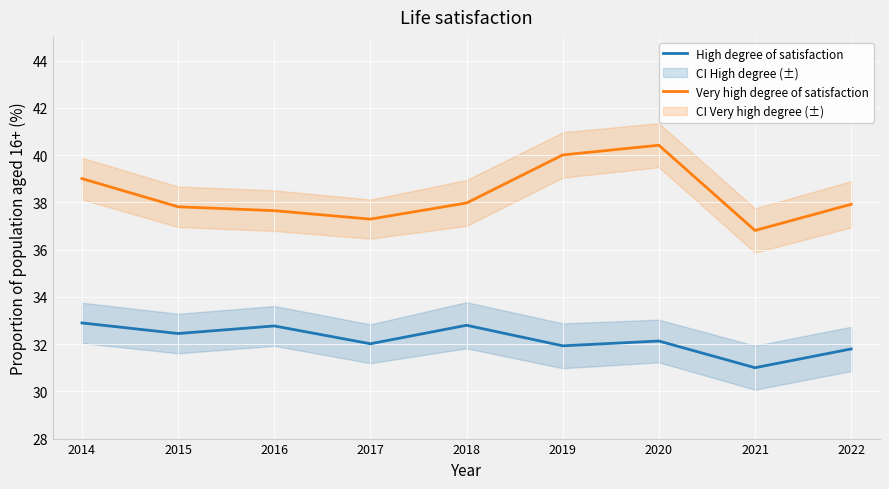

What is the average value of the High degree of satisfaction series?

32.2